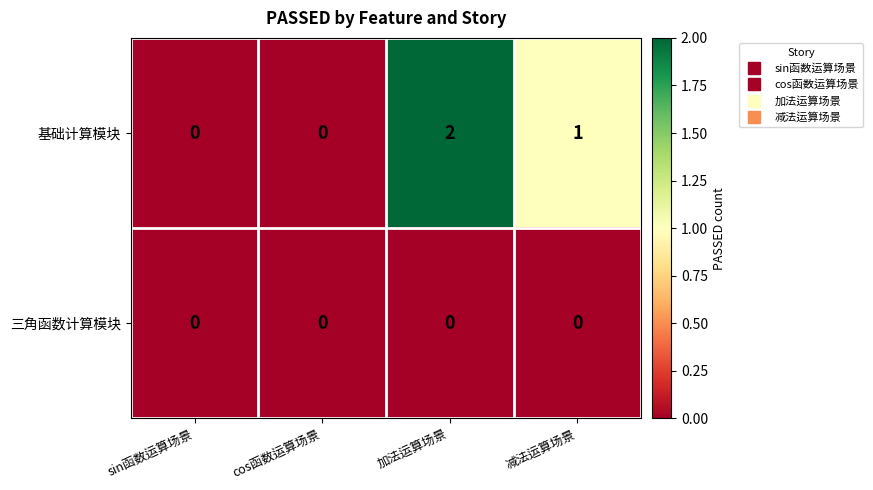

At which category is the sum across all series the highest?

加法运算场景